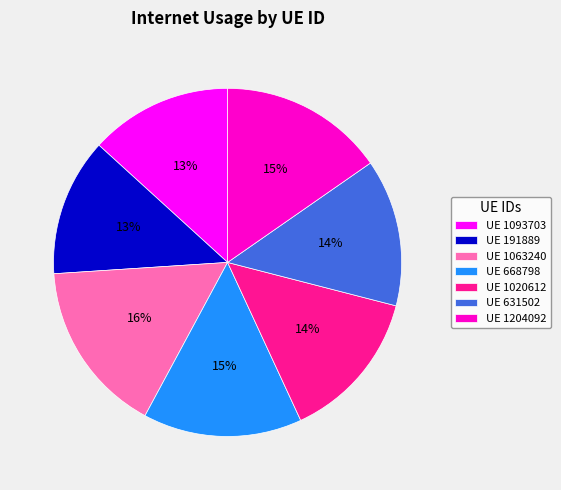

To the nearest percent, what portion does UE 668798 represent?

15%